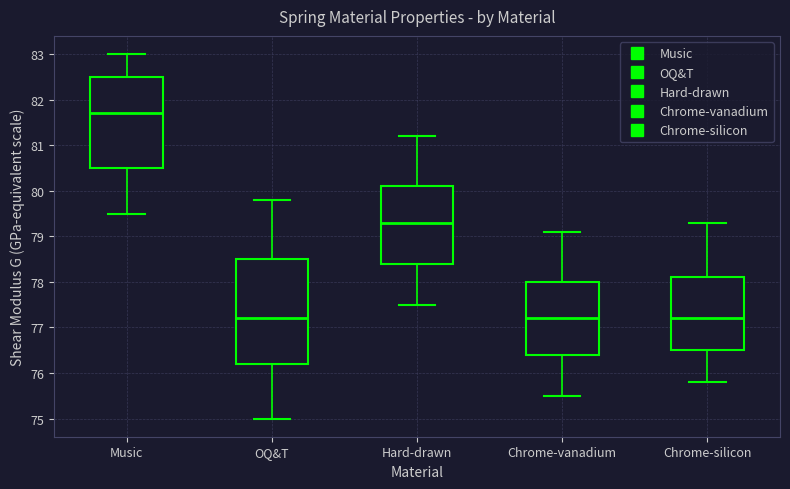

Comparing the boxes themselves (not the whiskers), which one is the tallest?

OQ&T